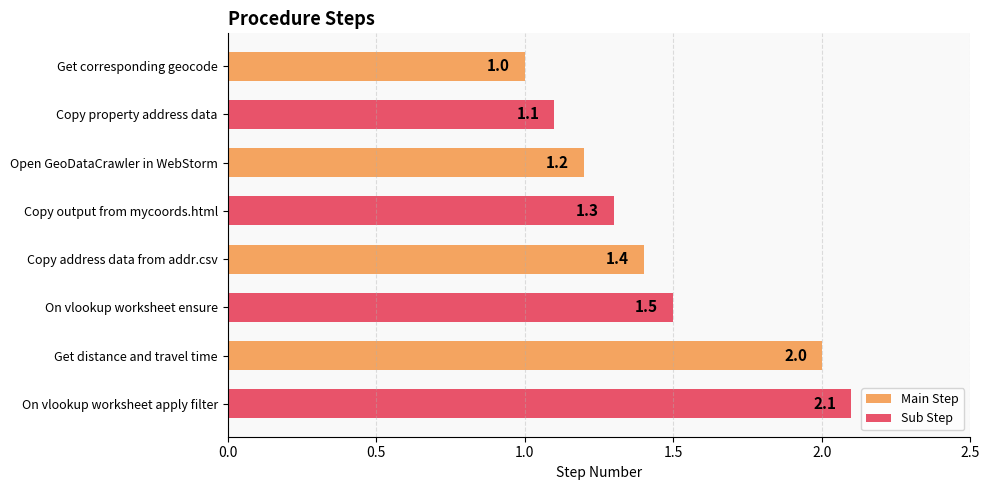

True or false: the data shows 2.6 at On vlookup worksheet ensure.

False